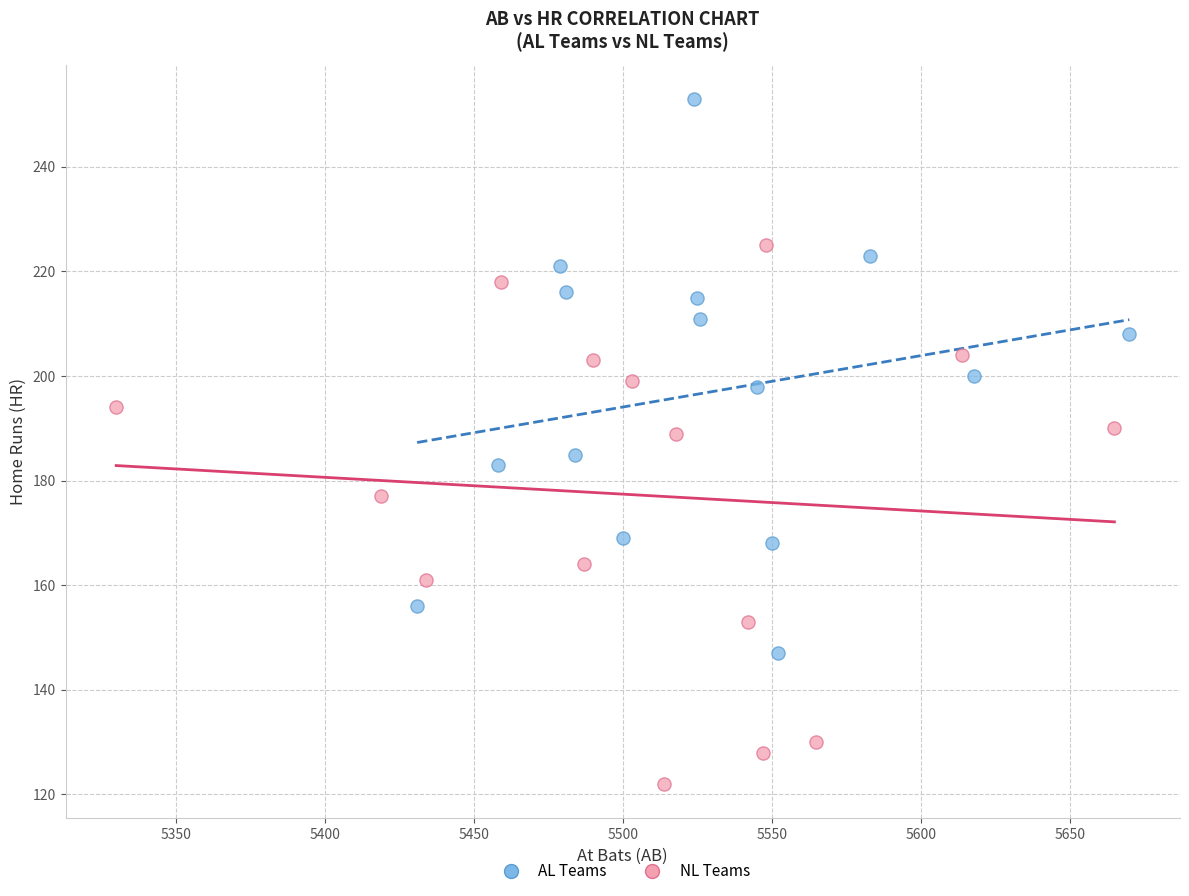

Which series reaches the maximum Y coordinate?

AL Teams